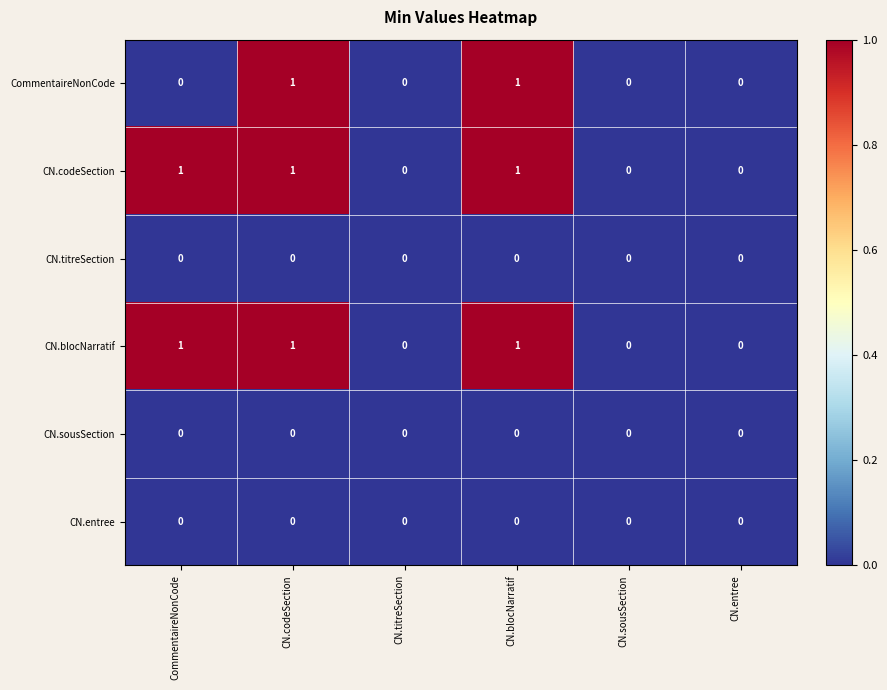

What is the sum of all CN.codeSection values?

3